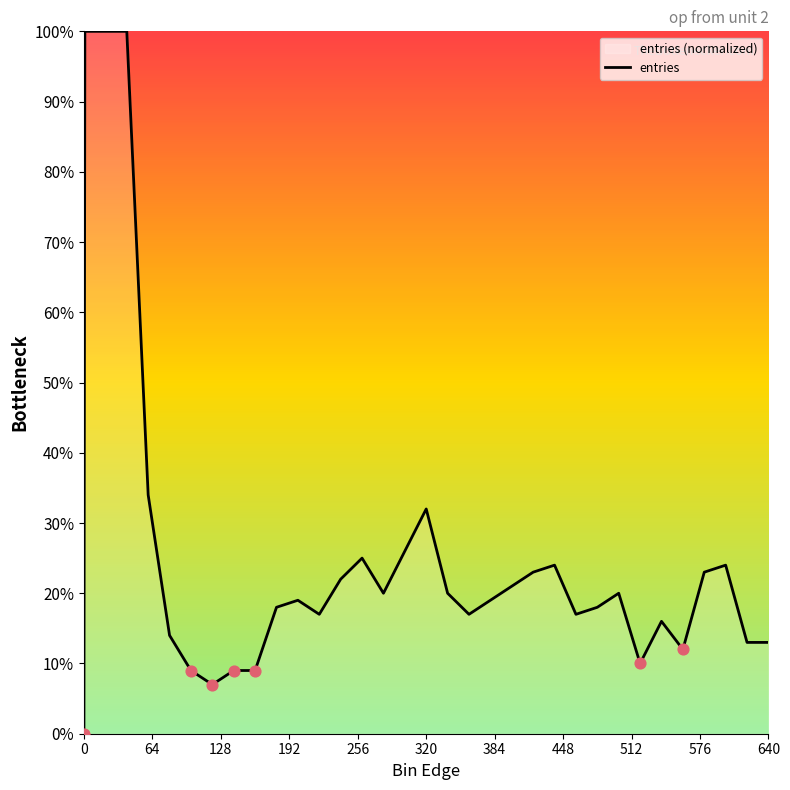

What is the greatest value displayed?

100.0